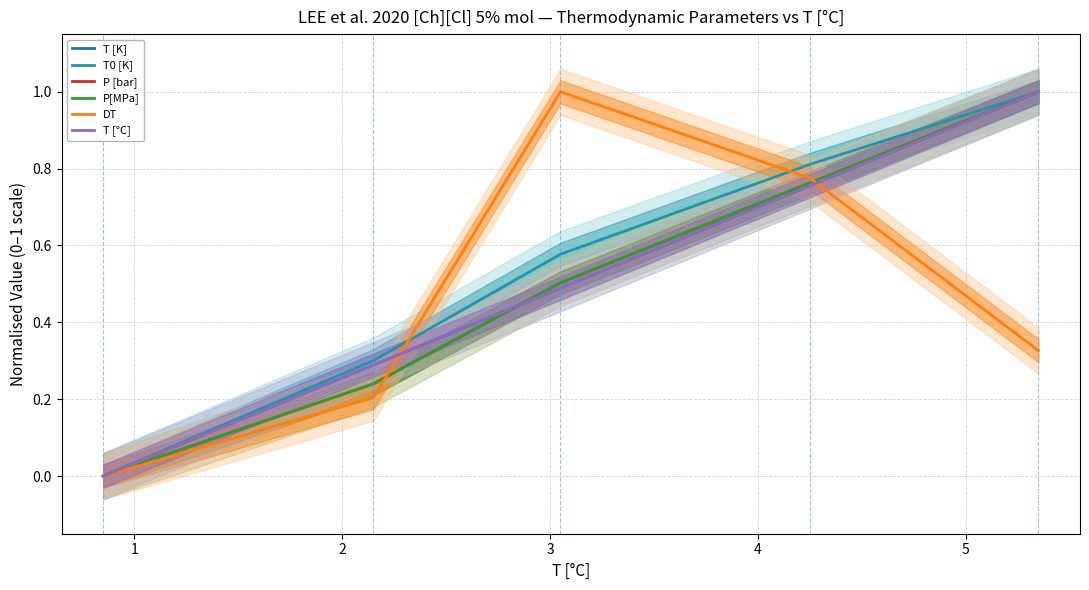

What is the difference between the second highest and minimum values in the T0 [K] series?

0.8